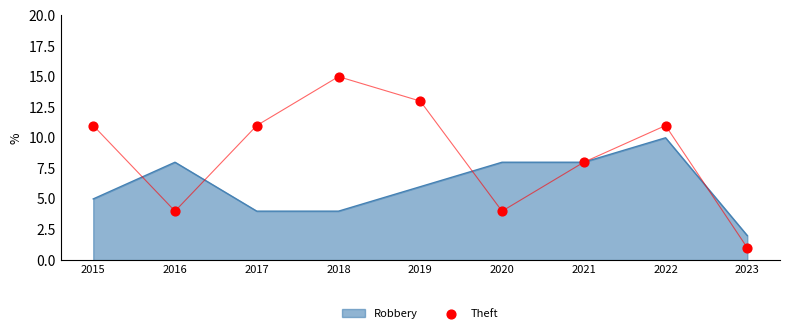

The value of Robbery at 2022 is 10. True or false?

True